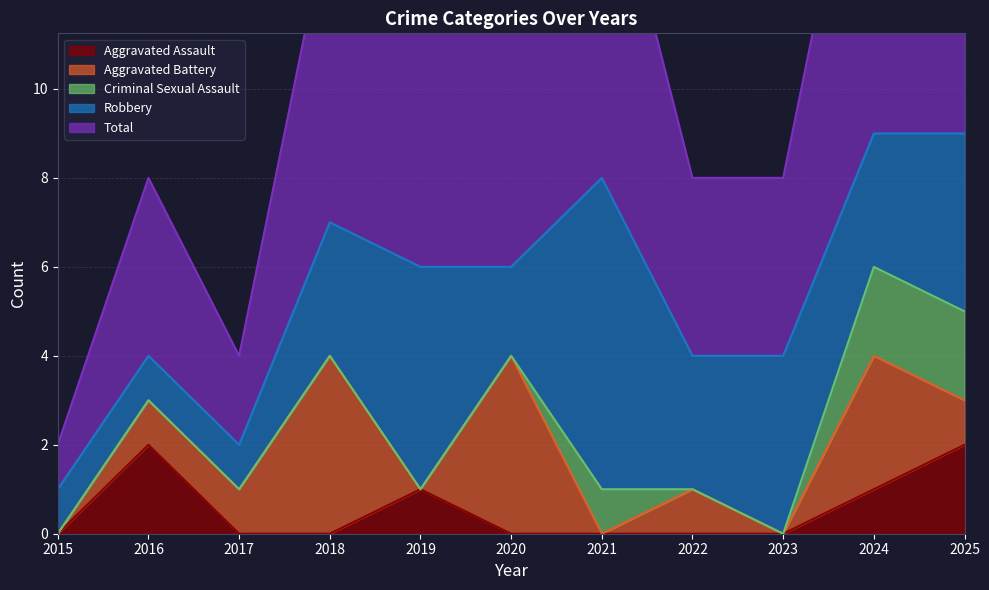

True or false: Aggravated Battery has more than 1 points higher than both neighbors.

True